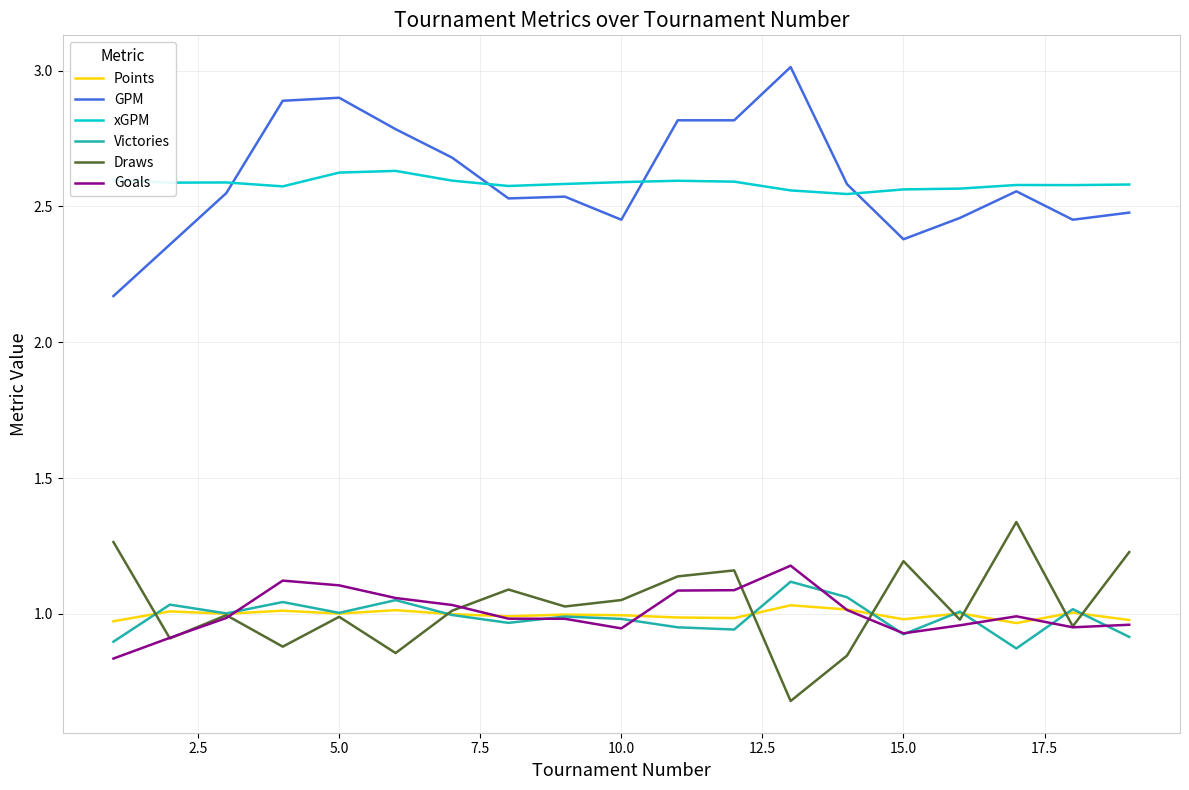

What are all the series names shown in the legend?

Points, GPM, xGPM, Victories, Draws, Goals